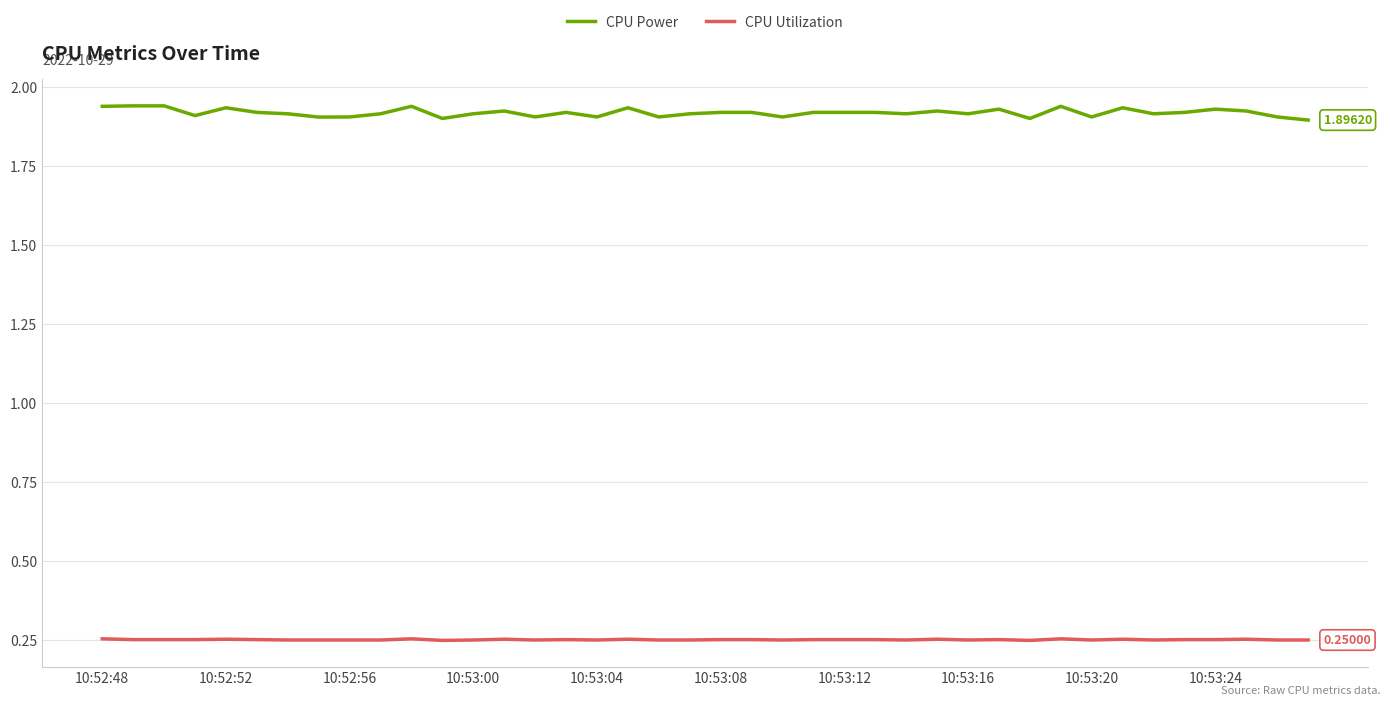

Is this an area chart (filled region under the line)?

No